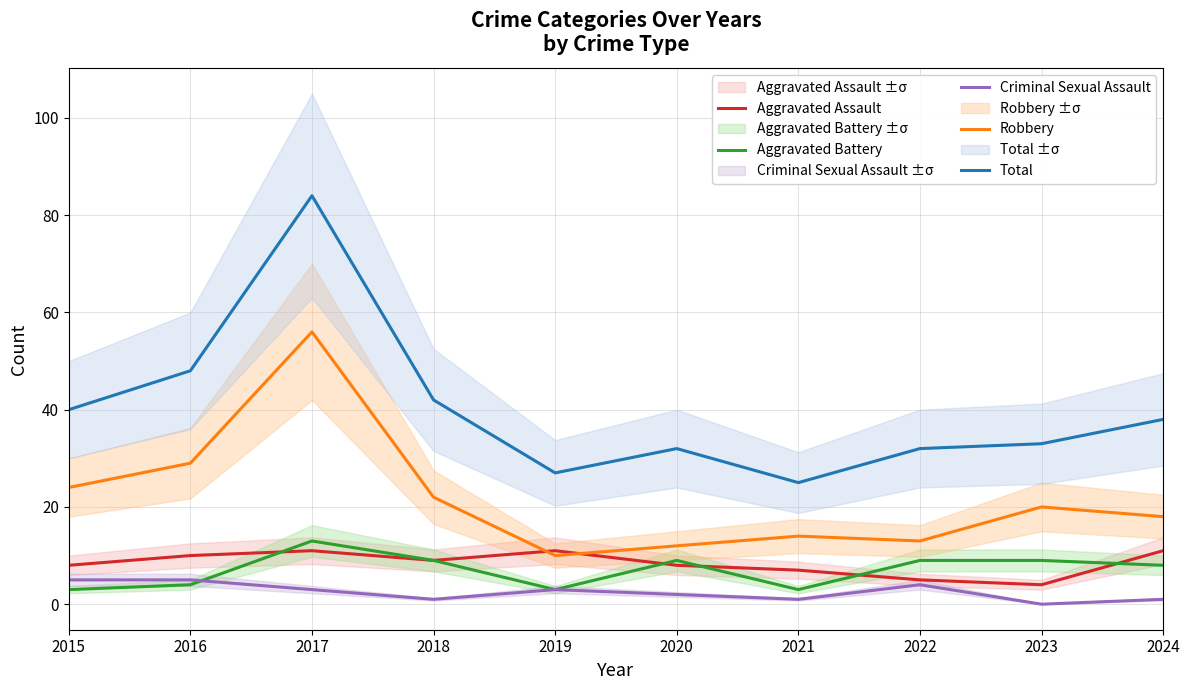

The value of Robbery at 2016 is 45. True or false?

False